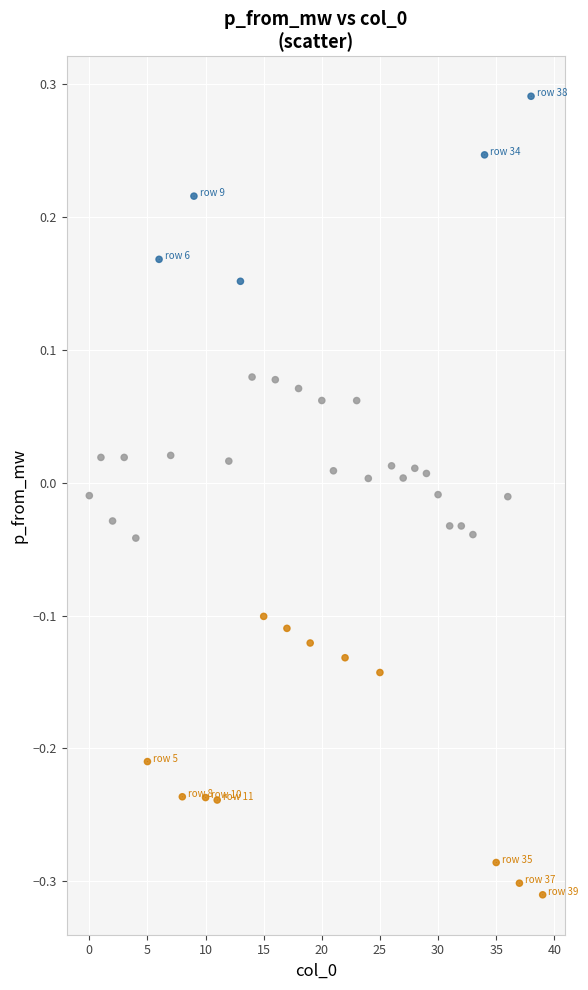

What is the range of Y values (max minus min)?

0.6